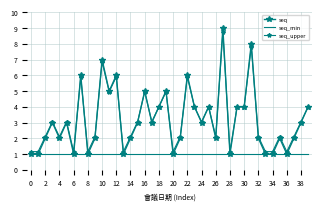

Reading right to left, transcribe all the data shown in this chart.

seq: 4.0	3.0	2.0	1.0	2.0	1.0	1.0	2.0	8.0	4.0	4.0	1.0	9.0	2.0	4.0	3.0	4.0	6.0	2.0	1.0	5.0	4.0	3.0	5.0	3.0	2.0	1.0	6.0	5.0	7.0	2.0	1.0	6.0	1.0	3.0	2.0	3.0	2.0	1.0	1.0
seq_min: 1.0	1.0	1.0	1.0	1.0	1.0	1.0	1.0	1.0	1.0	1.0	1.0	1.0	1.0	1.0	1.0	1.0	1.0	1.0	1.0	1.0	1.0	1.0	1.0	1.0	1.0	1.0	1.0	1.0	1.0	1.0	1.0	1.0	1.0	1.0	1.0	1.0	1.0	1.0	1.0
seq_upper: 4.0	3.0	2.1	1.1	2.1	1.1	1.1	2.1	7.8	4.0	4.0	1.1	8.7	2.1	4.0	3.0	4.0	5.9	2.1	1.1	5.0	4.0	3.0	5.0	3.0	2.1	1.1	5.9	5.0	6.8	2.1	1.1	5.9	1.1	3.0	2.1	3.0	2.1	1.1	1.1